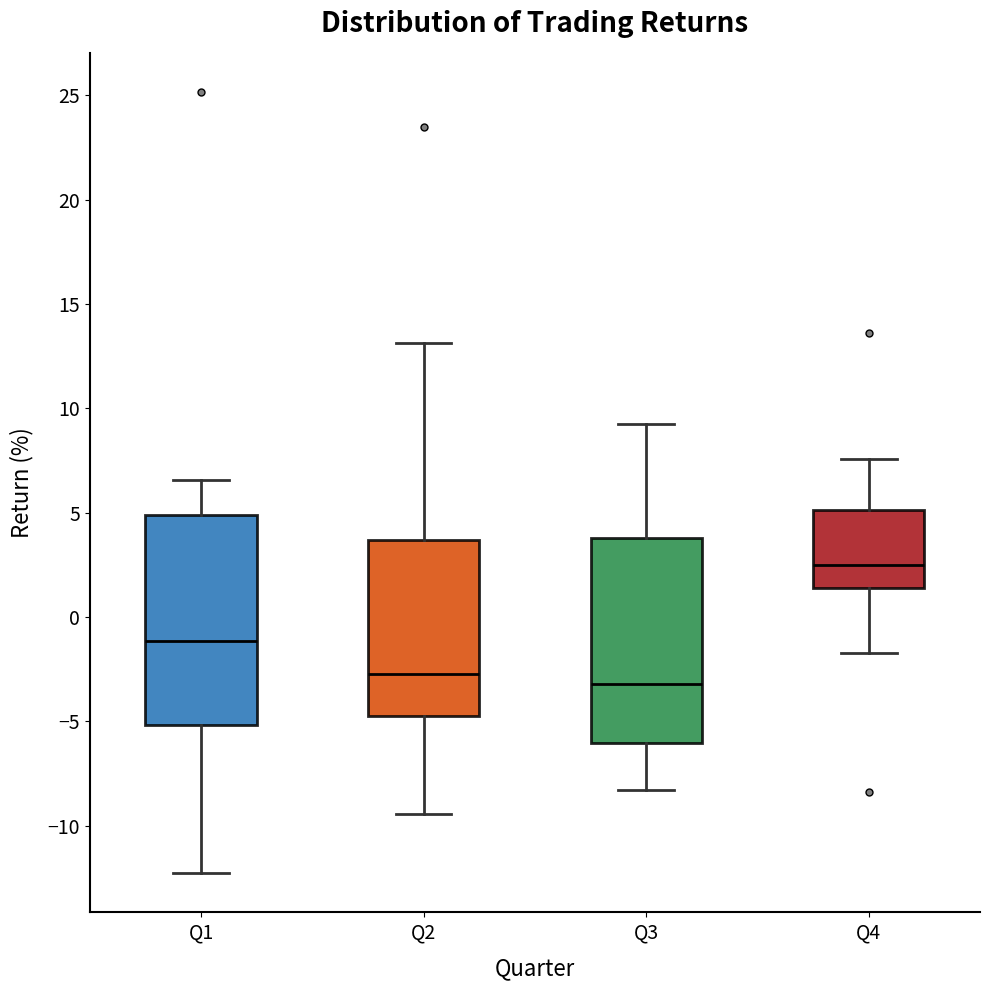

Reading left to right, read every box against the y-axis: the position of its median line, the range the box covers, and the ends of its whiskers. The values are not printed on the chart, so give them approximately, as read against the axis.

Q1: median -1.0, box -5.0 to 5.0, whiskers -12.5 to 6.5
Q2: median -2.5, box -4.5 to 3.5, whiskers -9.5 to 13.0
Q3: median -3.0, box -6.0 to 4.0, whiskers -8.5 to 9.0
Q4: median 2.5, box 1.5 to 5.0, whiskers -1.5 to 7.5